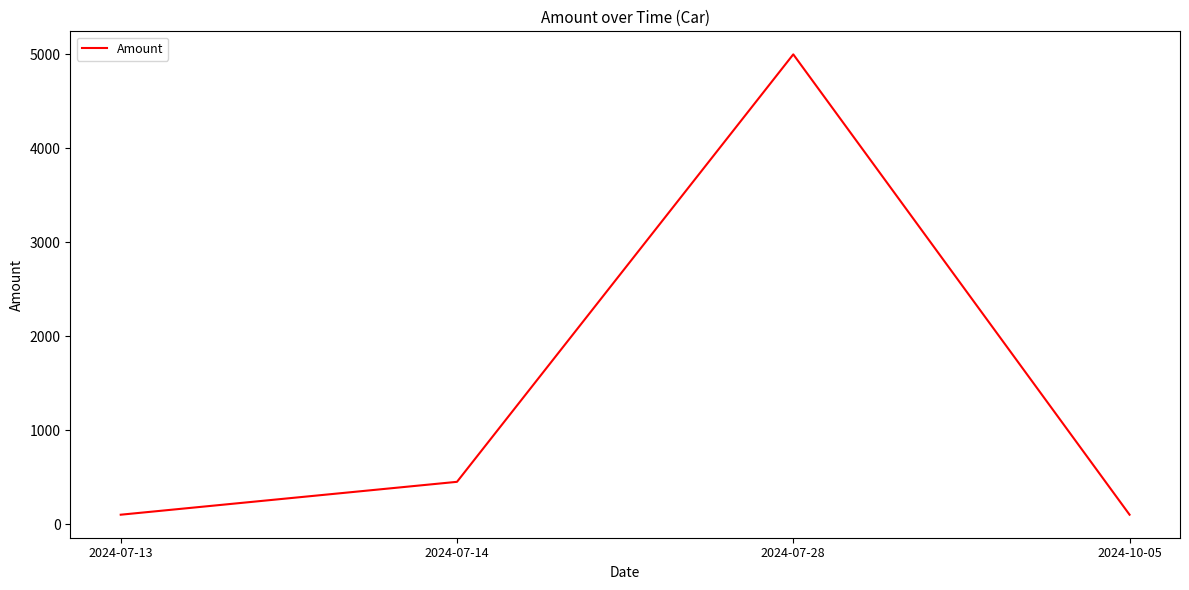

What is the change in value from 2024-07-14 to 2024-10-05?

-350